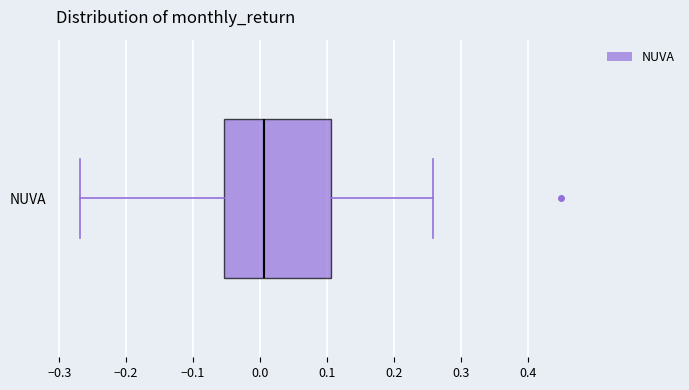

Transcribe this box plot: give where the median line is, the range the box spans, and where the two whiskers end, as read against the x-axis. The values are not printed on the chart, so give them approximately, as read against the axis.

median 0.01, box -0.05 to 0.11, whiskers -0.27 to 0.26